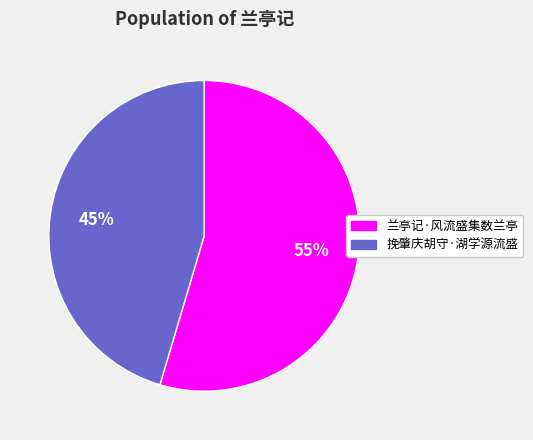

Which slice is the largest?

兰亭记·风流盛集数兰亭